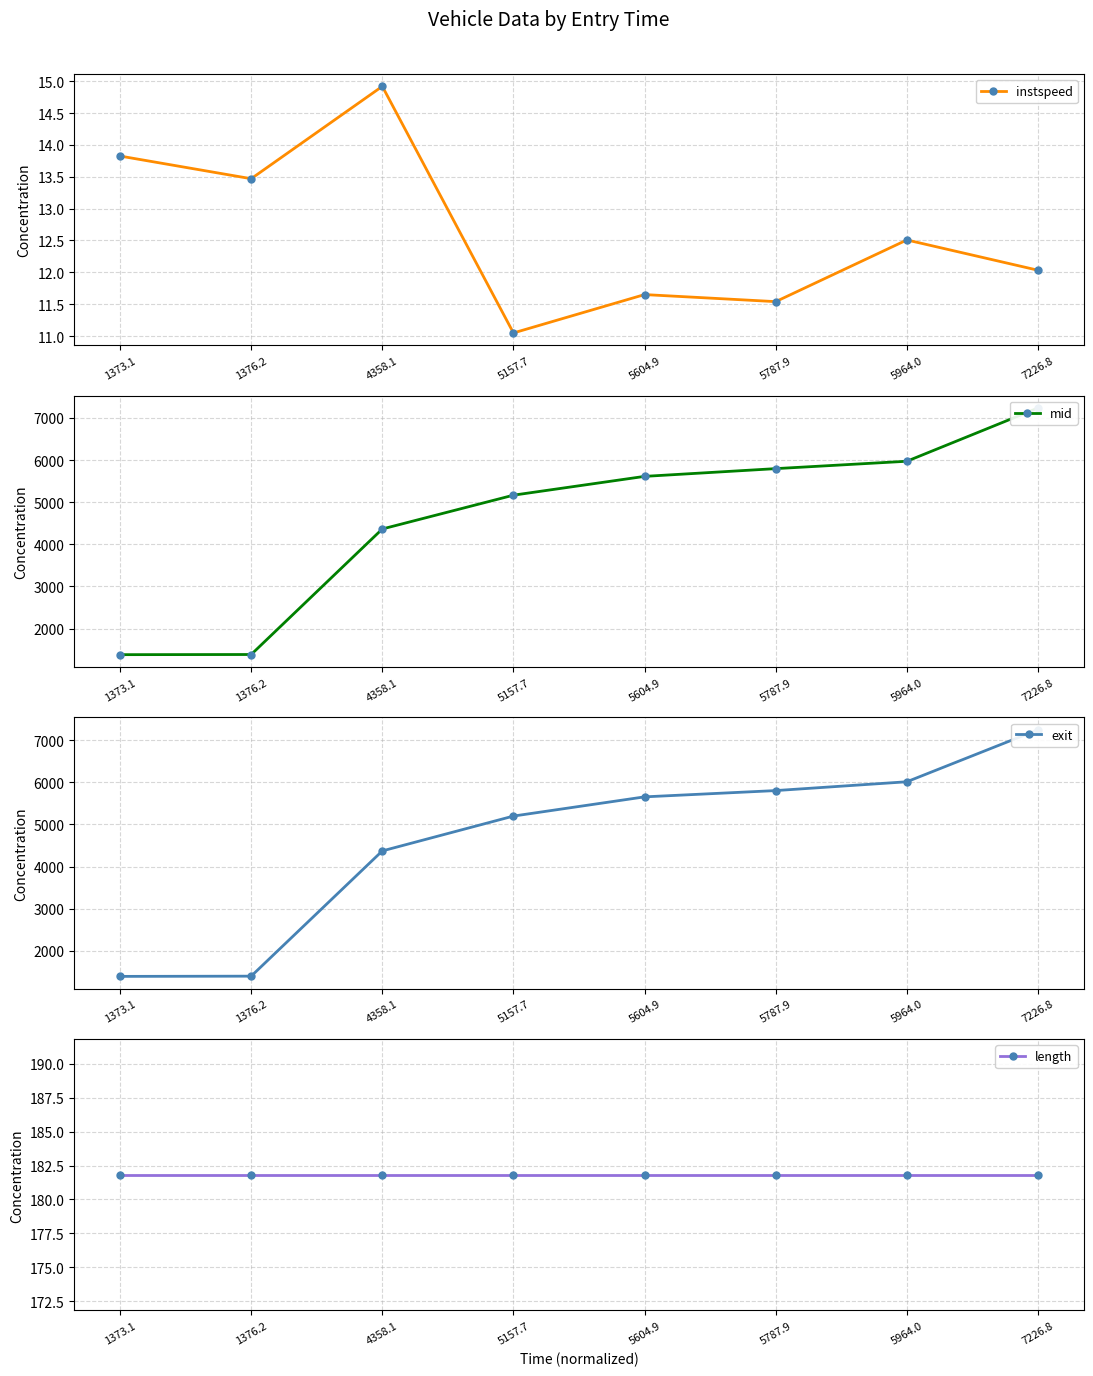

Is the value of length at 5964.0 greater than the value of exit at 5787.9?

No